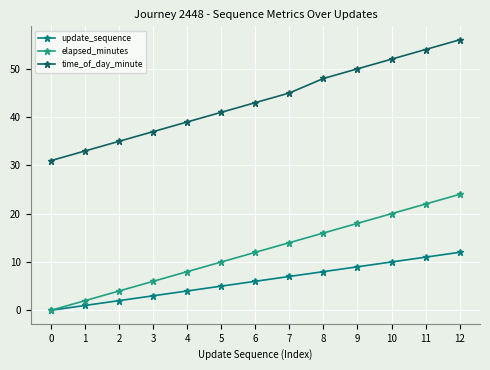

What is the value of the time_of_day_minute point at the 6th from the left?

41